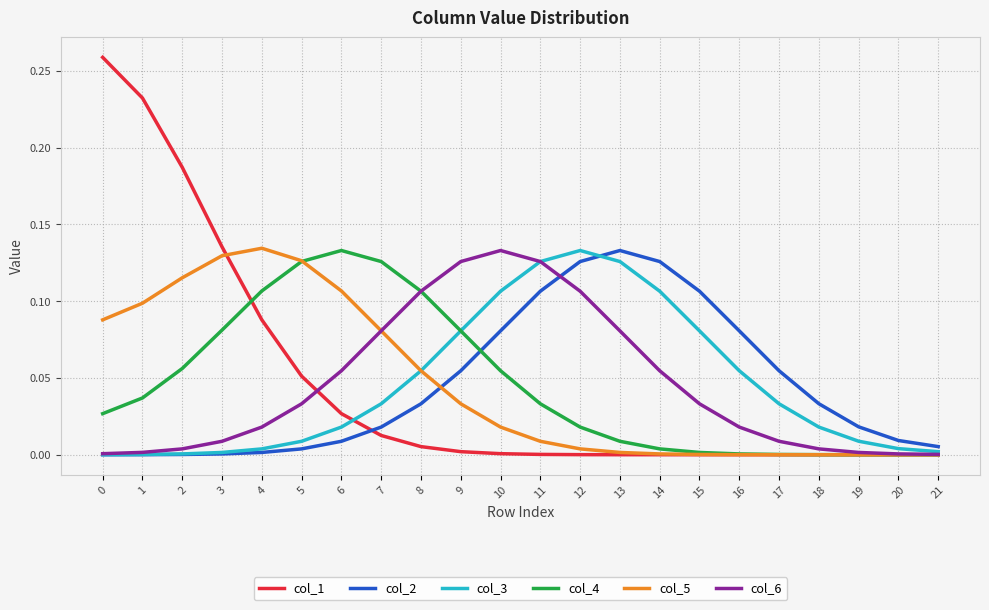

At how many categories does at least one series exceed 0?

22